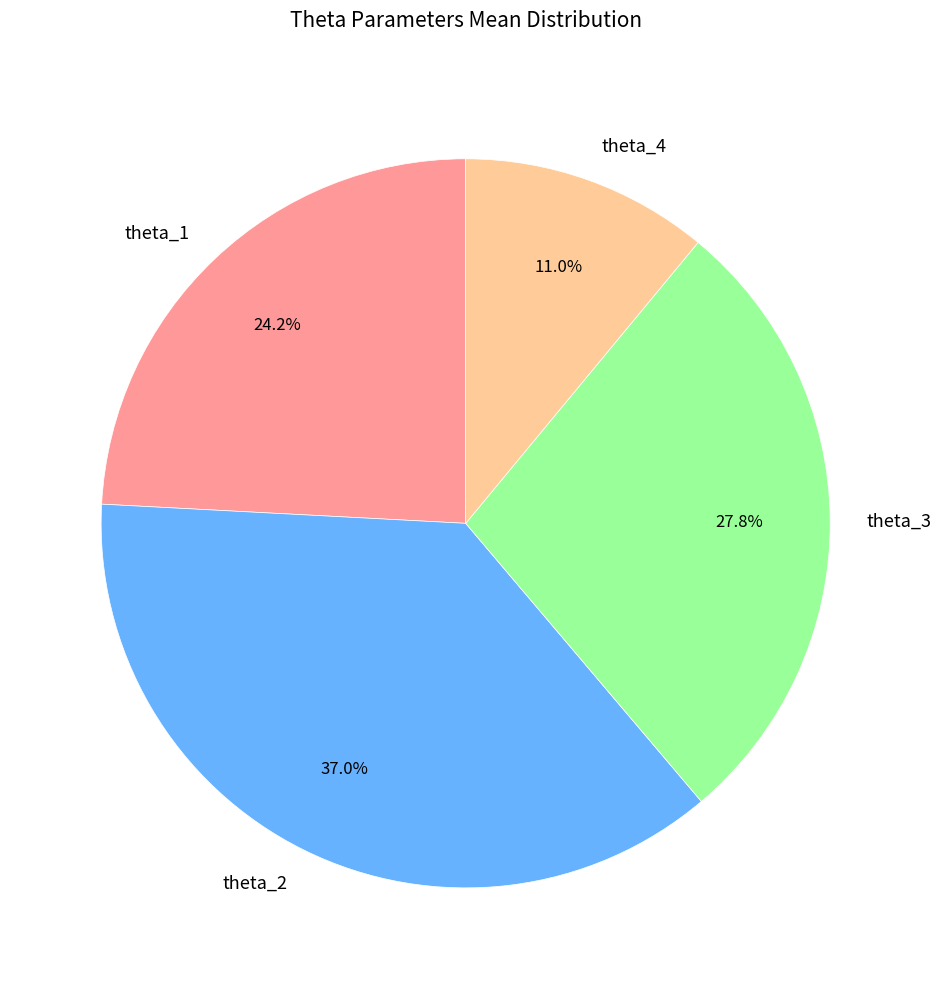

Rank the categories by value from lowest to highest.

theta_4, theta_1, theta_3, theta_2